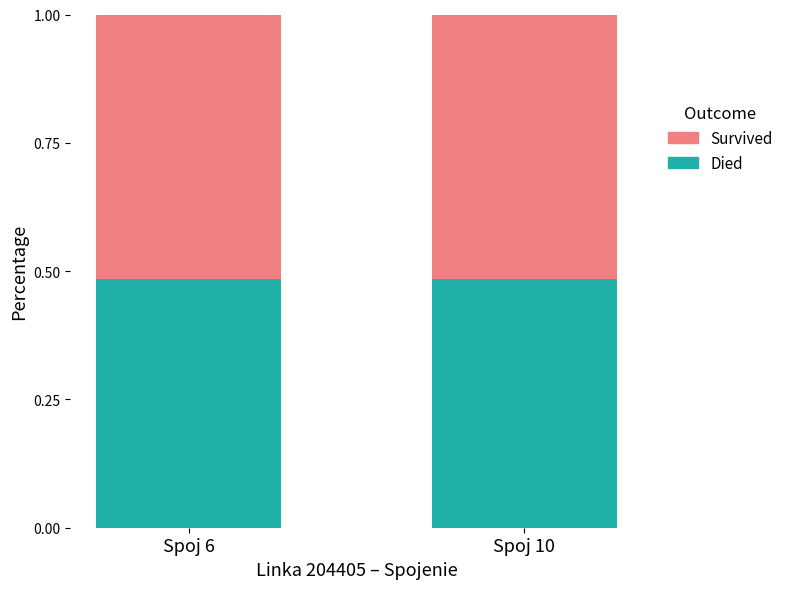

What is the sum of the Died values at Spoj 6 and Spoj 10?

1.0